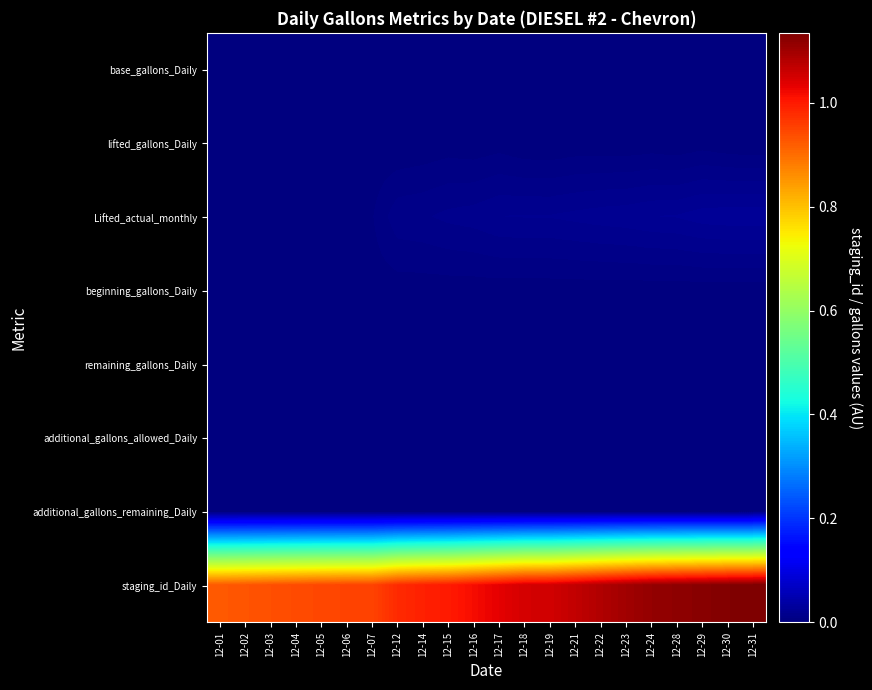

At which category does the chart reach its minimum across all series?

12-02